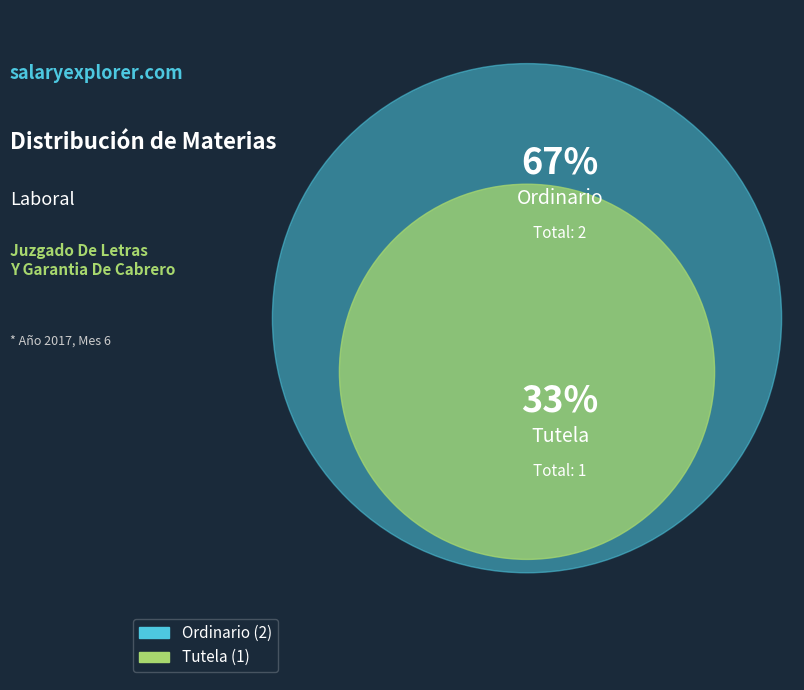

Is it true that Ordinario is 67% of the pie?

True